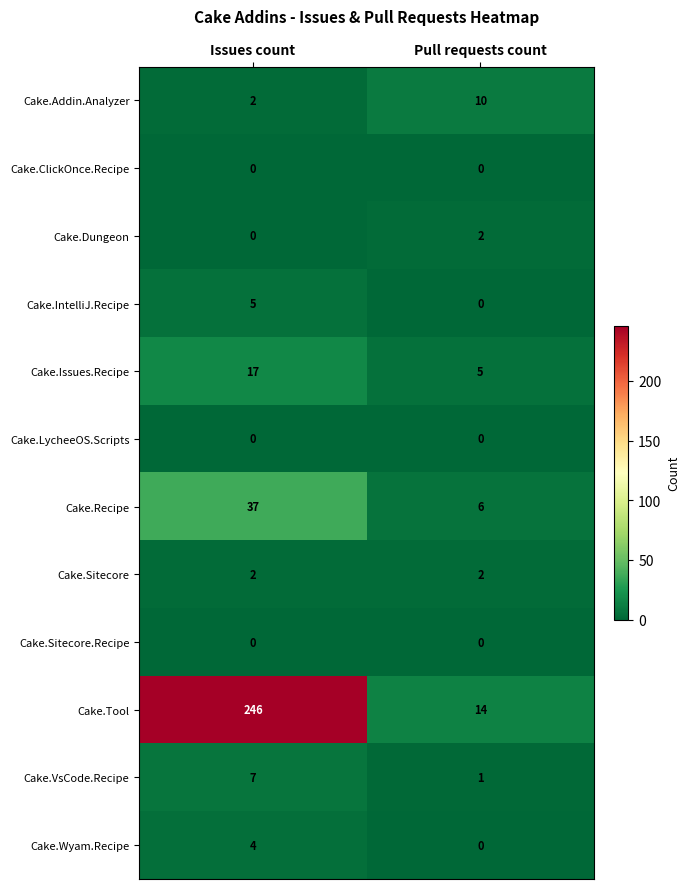

What is the difference between the maximum and minimum values in the Cake.IntelliJ.Recipe series?

5